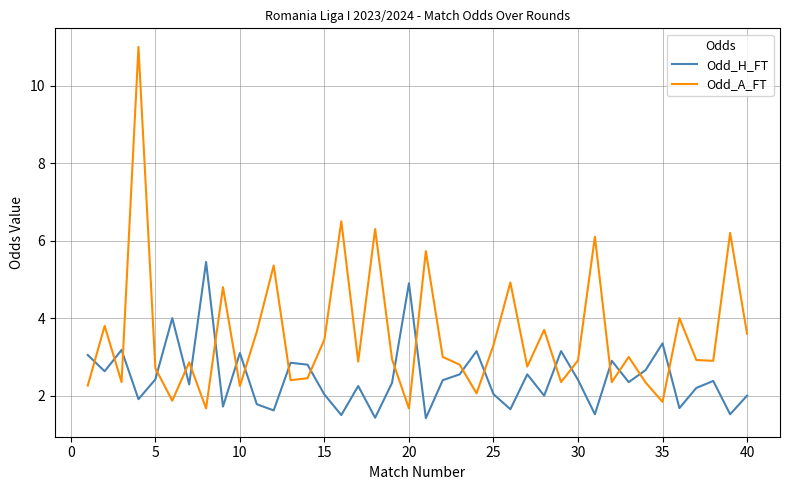

How many lines are shown in the chart?

2